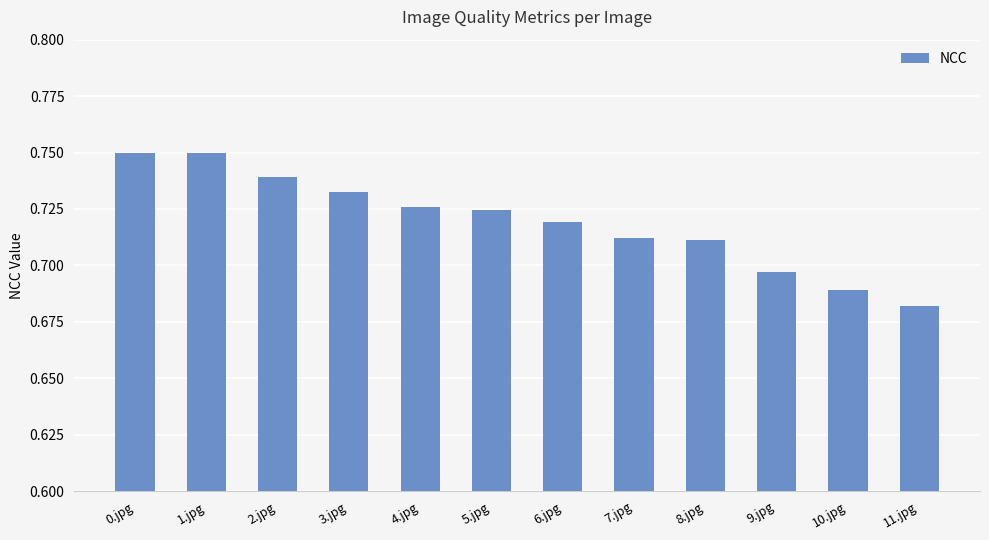

What position from the right is 8.jpg?

4